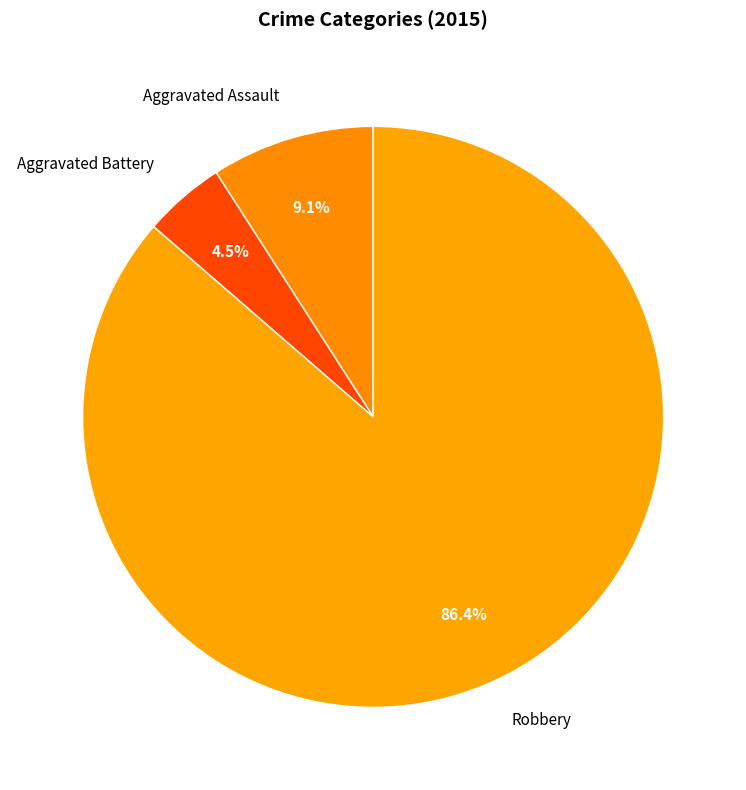

Which category accounts for the majority?

Robbery